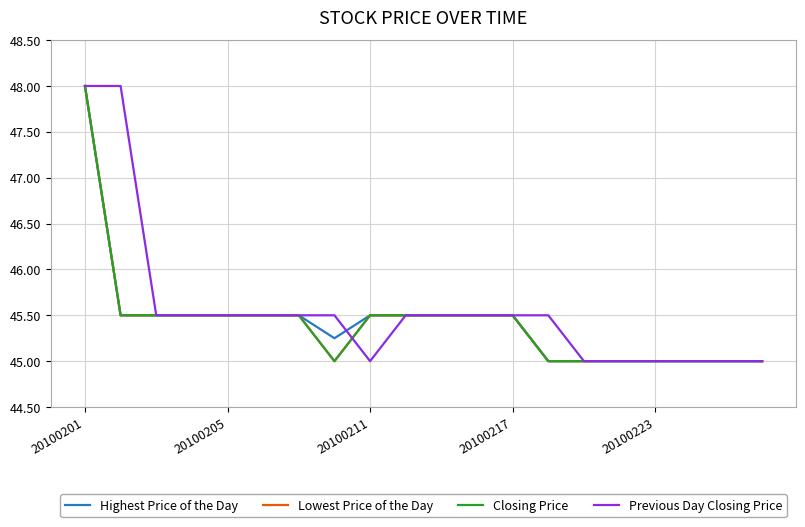

At how many categories does at least one series exceed 46?

2